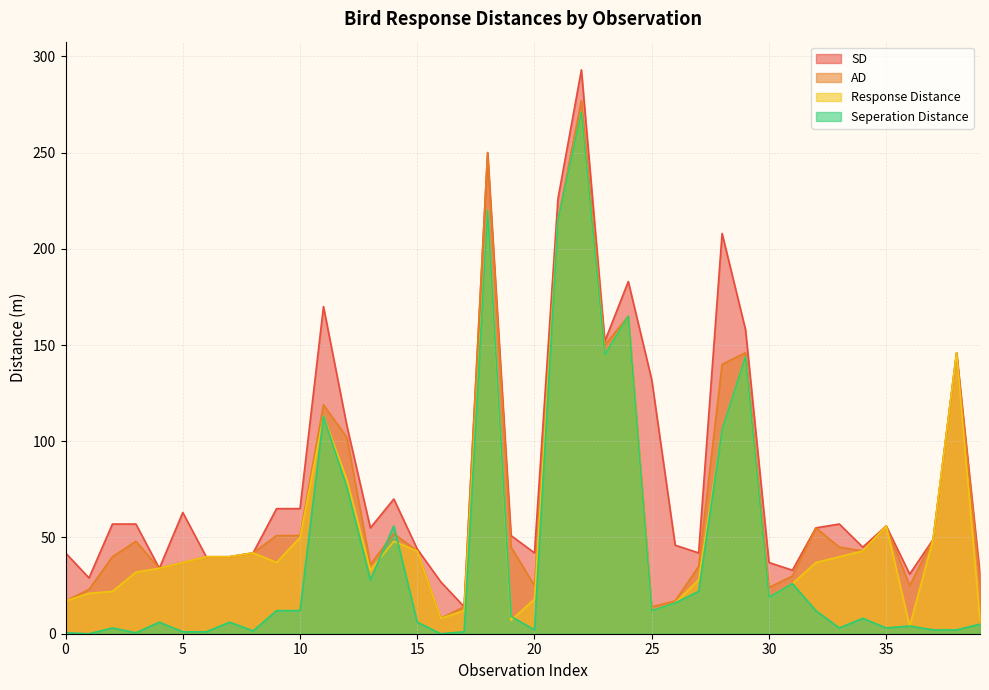

What is the difference between the second highest and second lowest values in the Response Distance series?

213.0